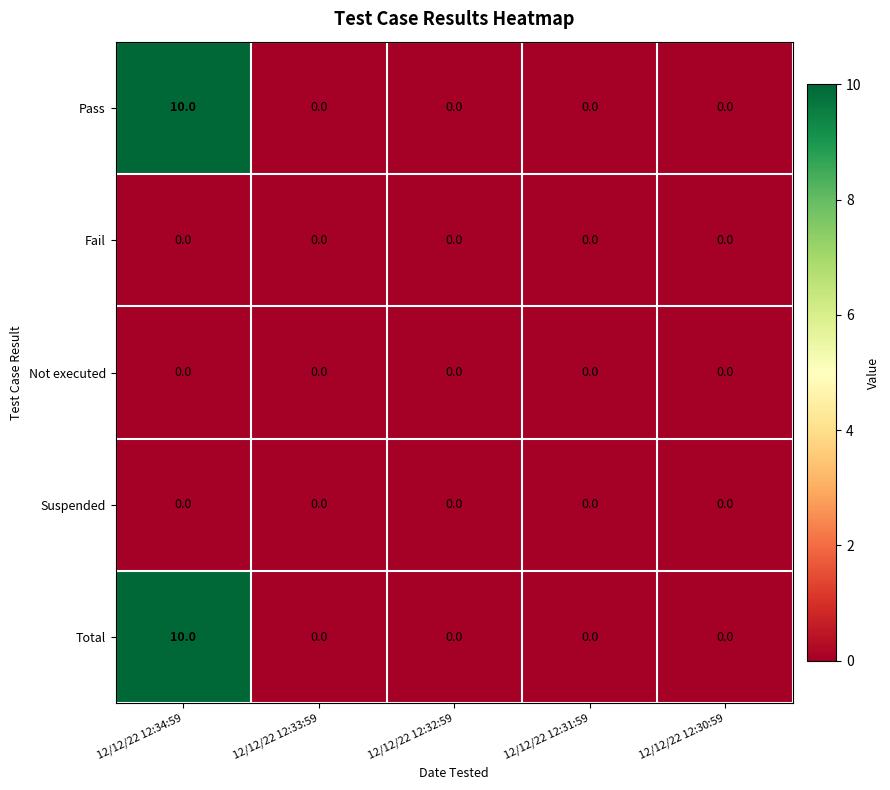

What is the difference between the Pass values at 12/12/22 12:34:59 and 12/12/22 12:30:59?

10